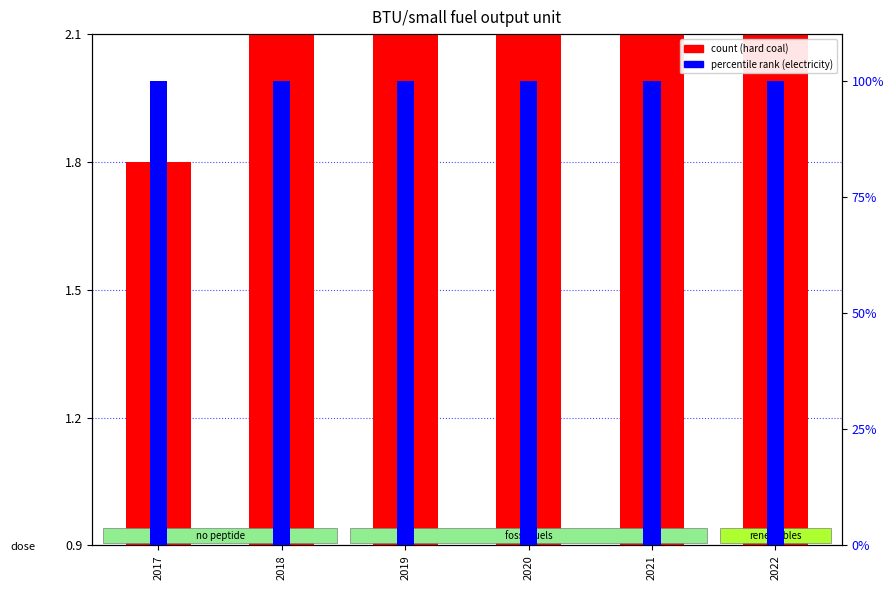

List the labels in order of hard coal value, smallest first.

2017, 2019, 2021, 2020, 2018, 2022